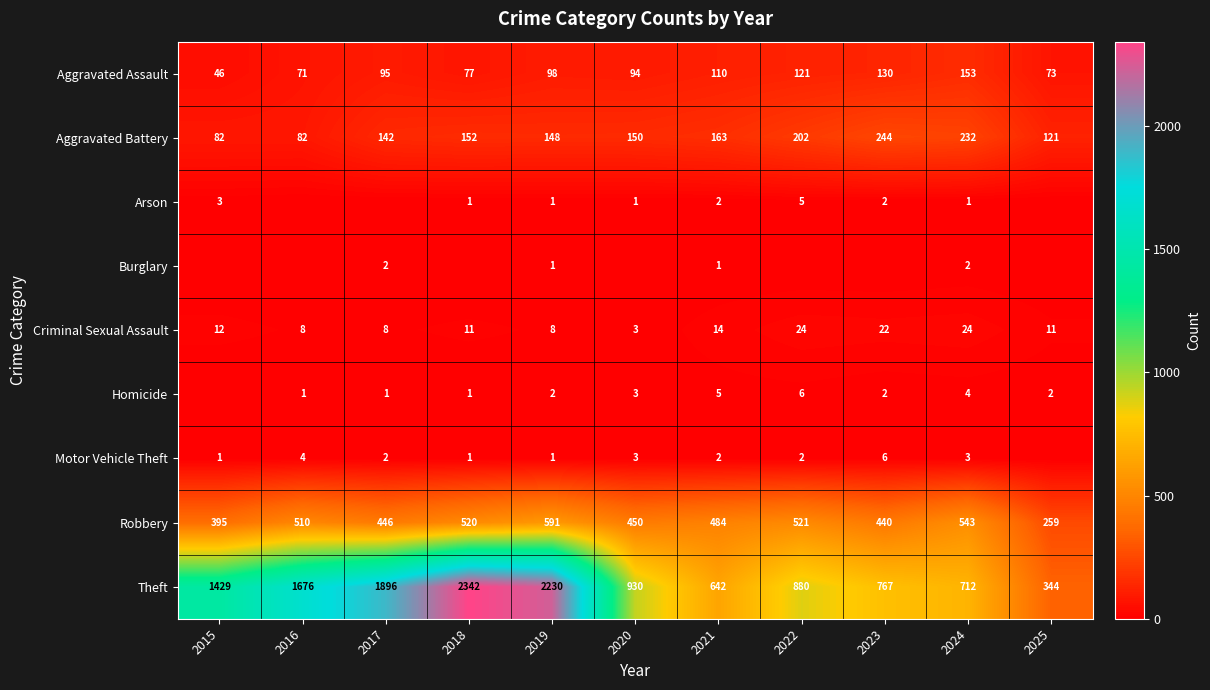

At which category is the sum across all series the highest?

2018